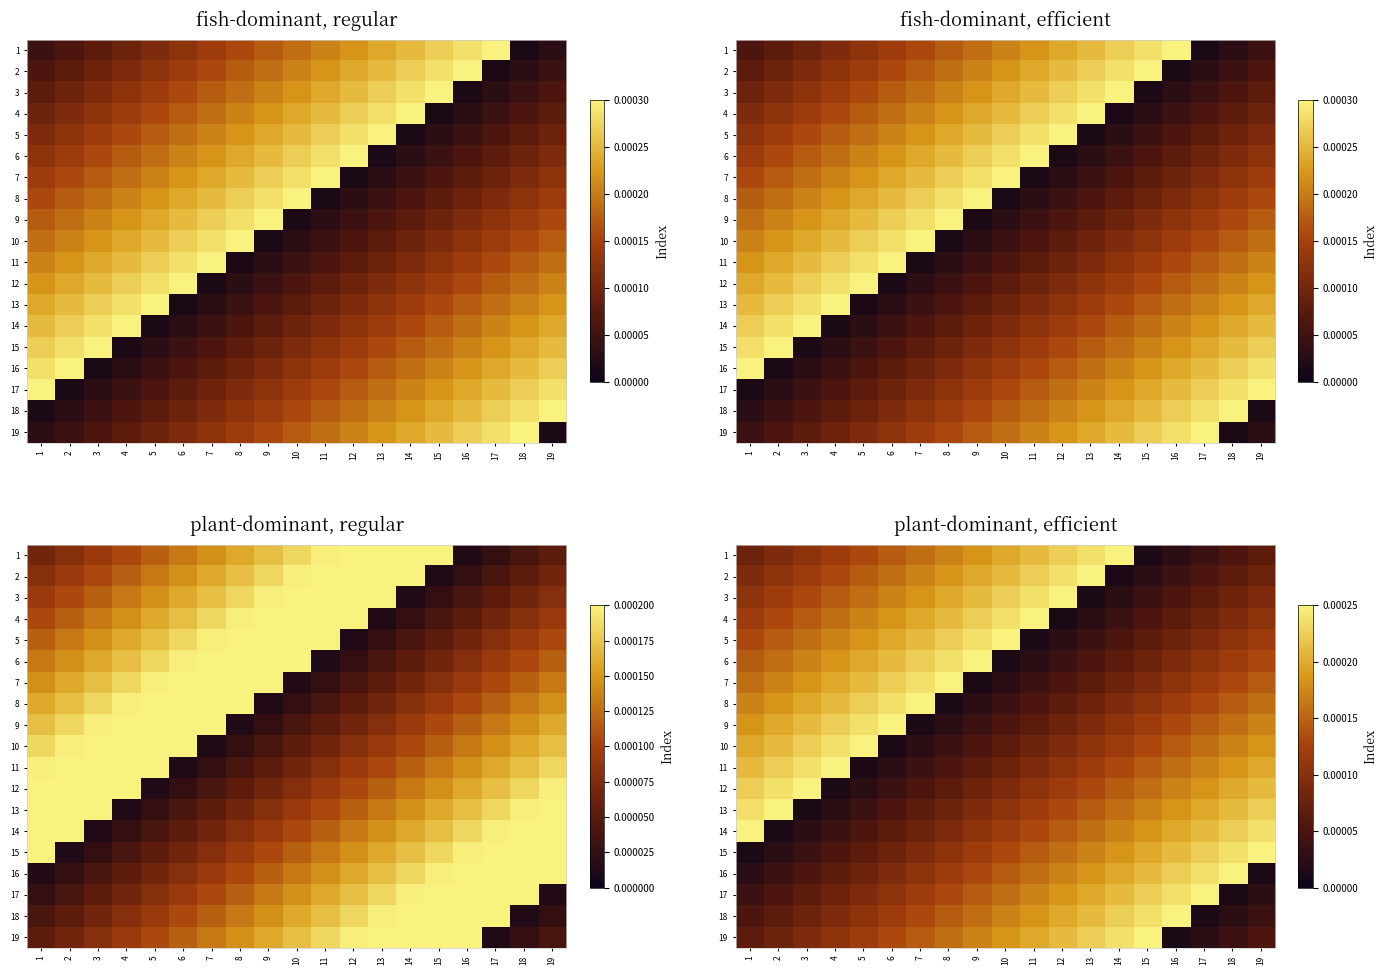

True or false: 17 has a value of 0.0 at 15.

False